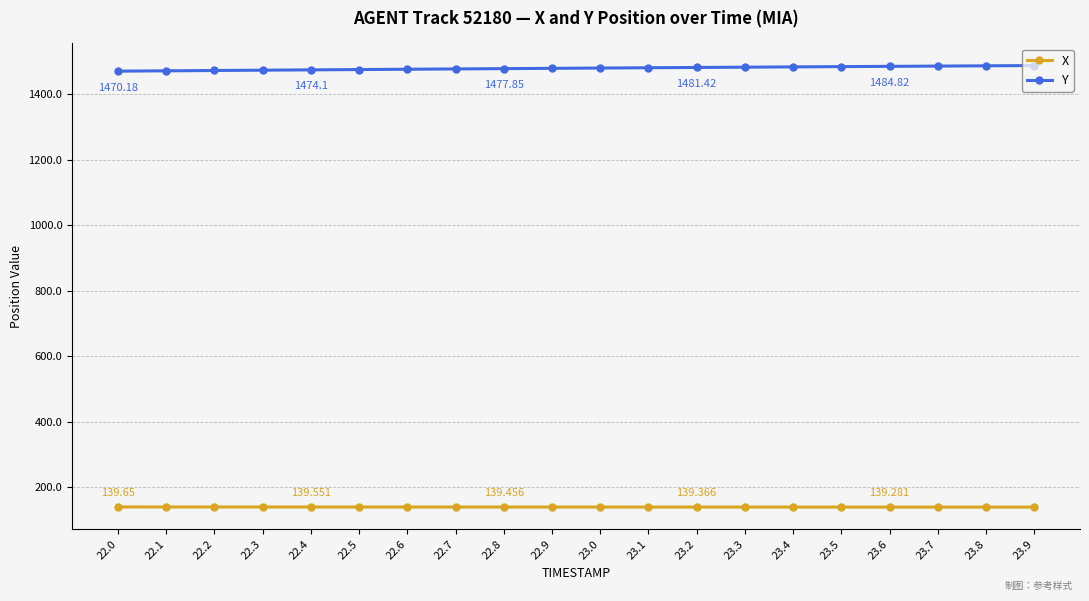

Rank the series at 22.9 from highest to lowest value.

Y, X